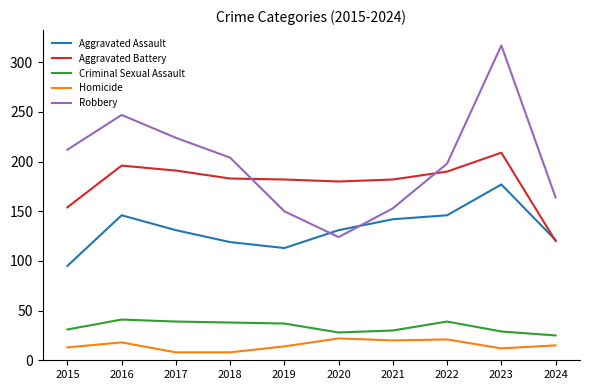

Which series has the largest total across all categories?

Robbery